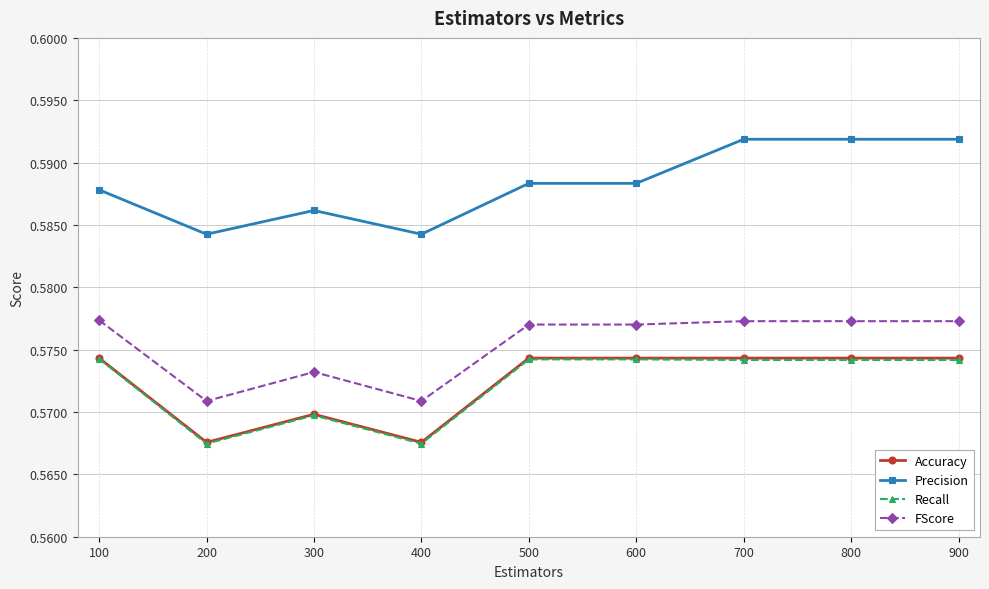

What is the total value across all series at 500?

2.3